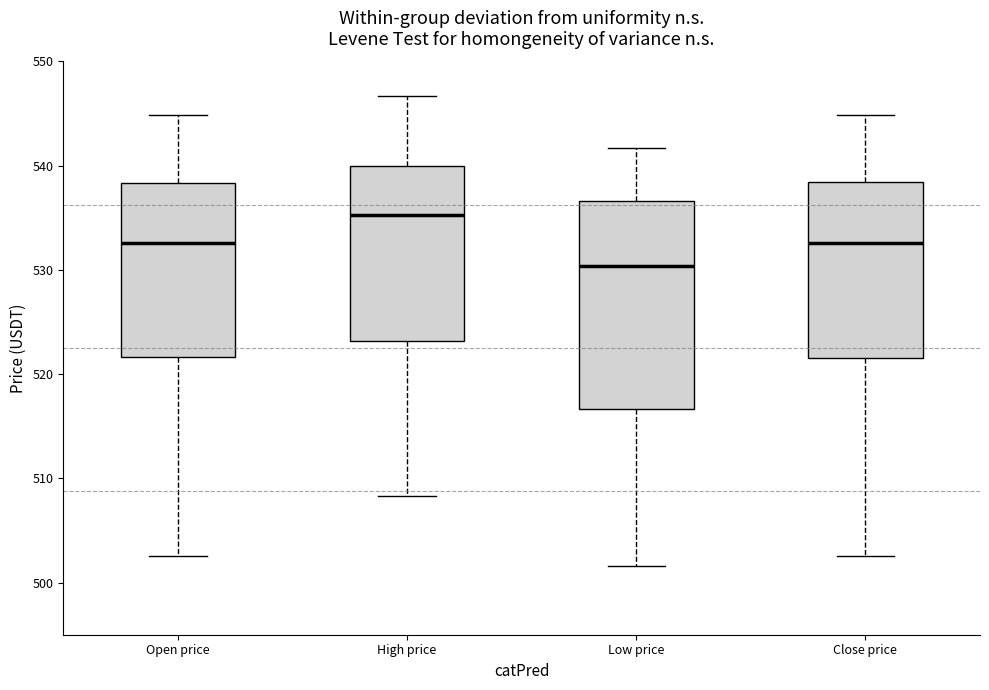

Where does the lower whisker of the box for Close price end on the y-axis? The values are not printed on the chart, so give them approximately, as read against the axis.

503